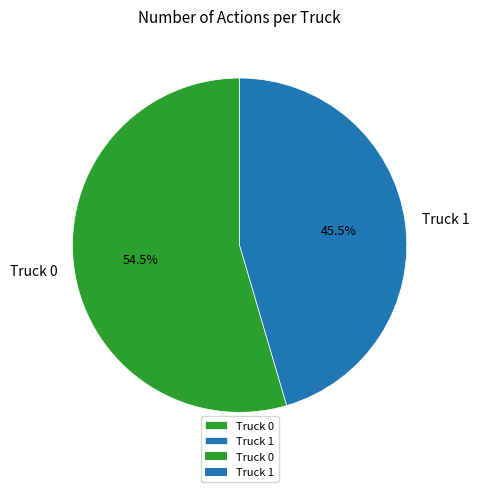

Combined, what portion of the pie is Truck 0 and Truck 1?

100.0%